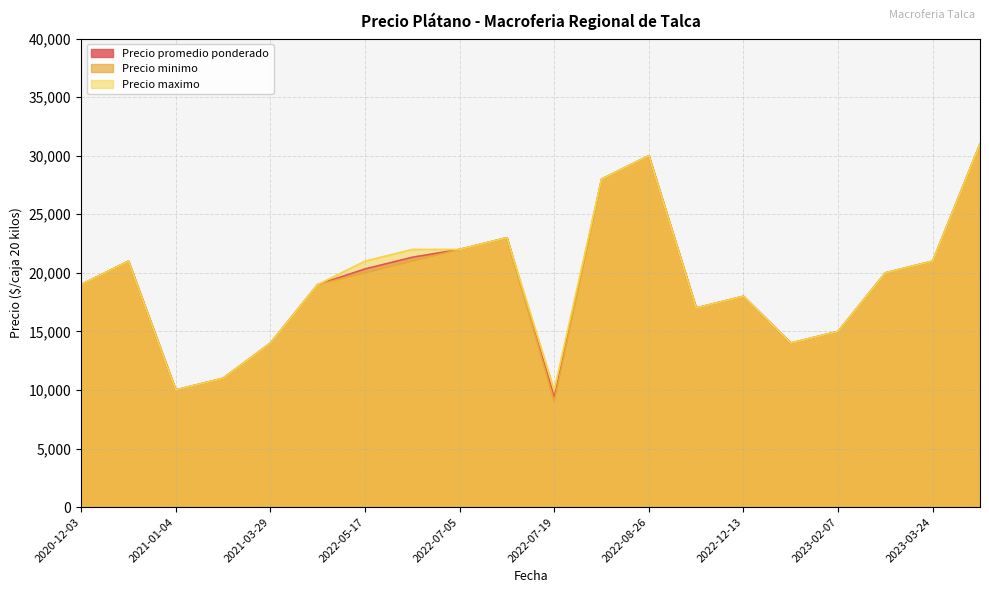

At how many categories does at least one series exceed 10383?

18